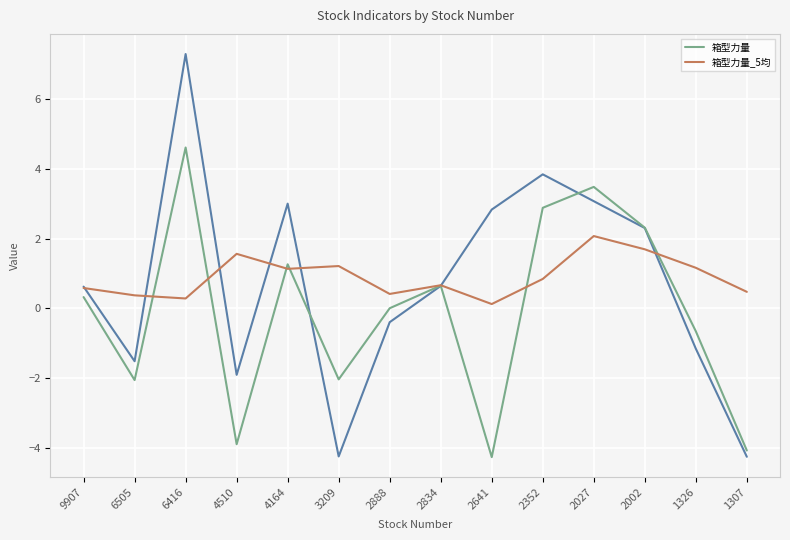

Reading left to right, extract all data points from this chart.

箱型力量: 9907=0.3	6505=-2.1	6416=4.6	4510=-3.9	4164=1.3	3209=-2.0	2888=0.0	2834=0.7	2641=-4.3	2352=2.9	2027=3.5	2002=2.3	1326=-0.7	1307=-4.1
箱型力量_5均: 9907=0.6	6505=0.4	6416=0.3	4510=1.6	4164=1.1	3209=1.2	2888=0.4	2834=0.7	2641=0.1	2352=0.8	2027=2.1	2002=1.7	1326=1.2	1307=0.5